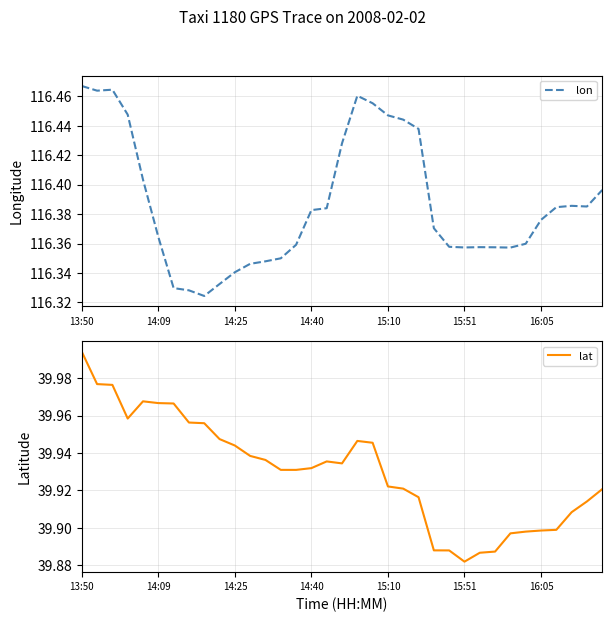

True or false: lon and lat intersect in this chart.

False